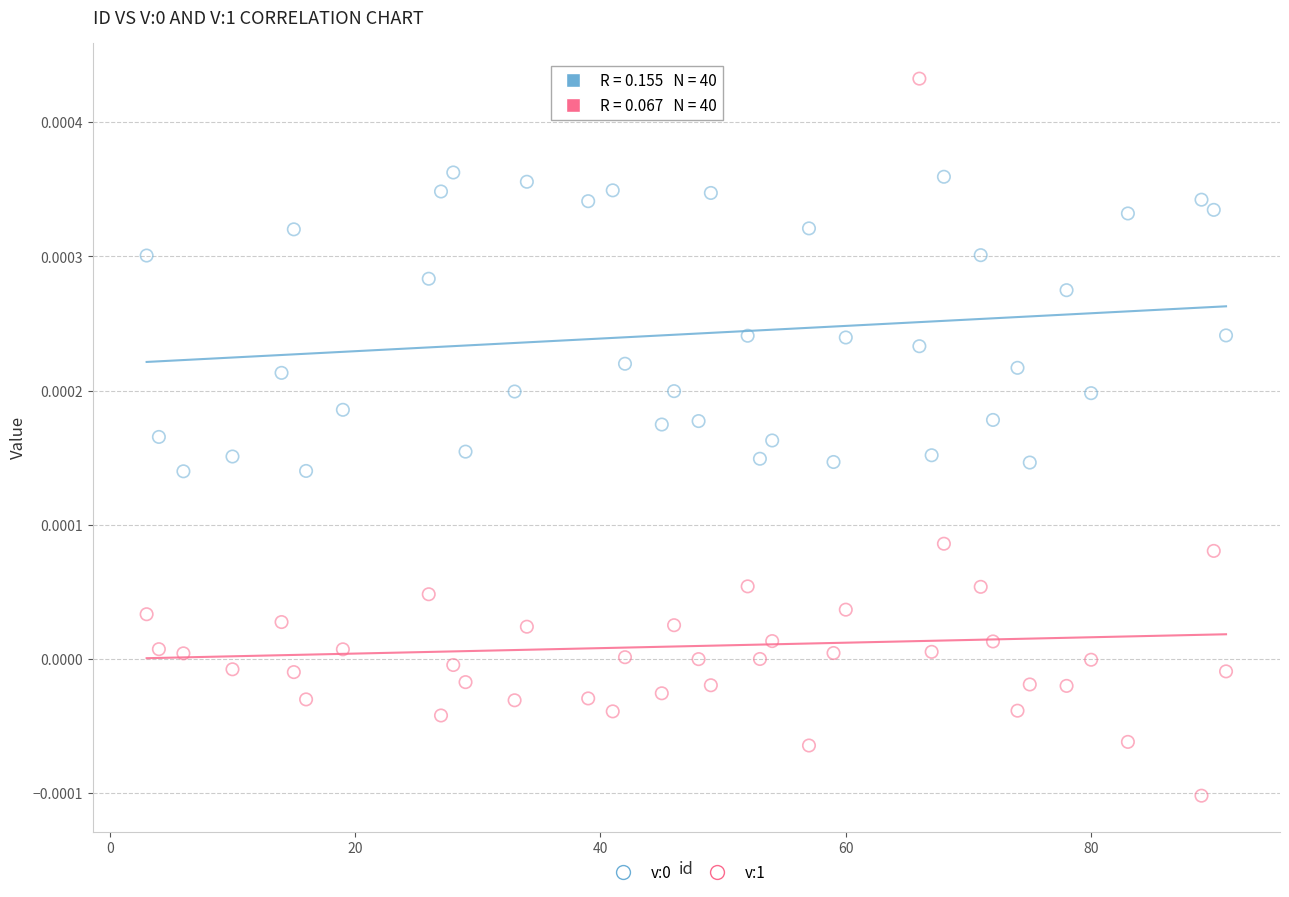

What is the X range (max minus min) for the scatter plot?

88.0